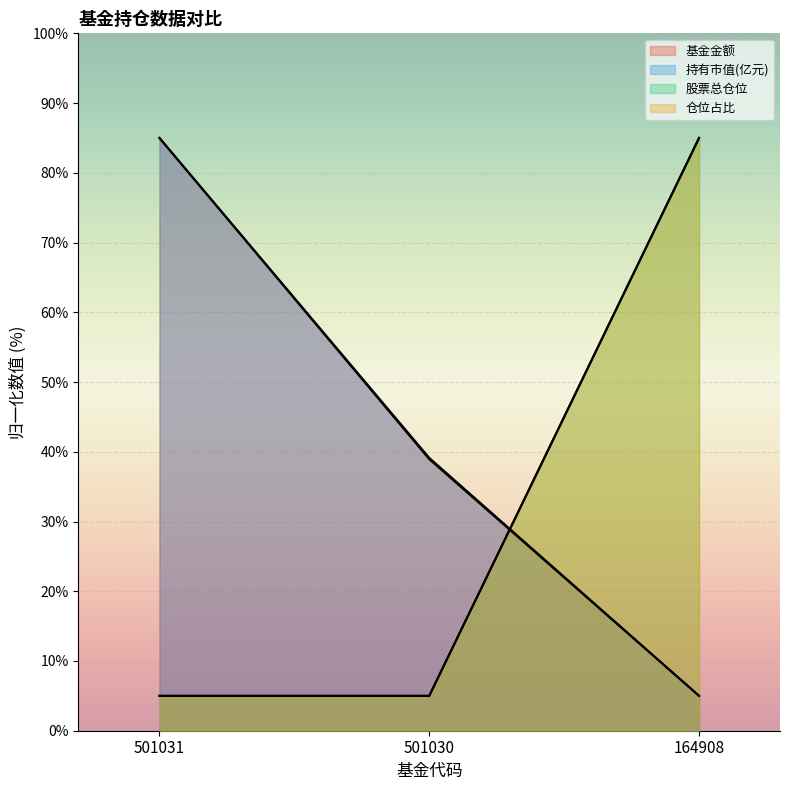

At which label does 持有市值(亿元) reach its minimum?

164908